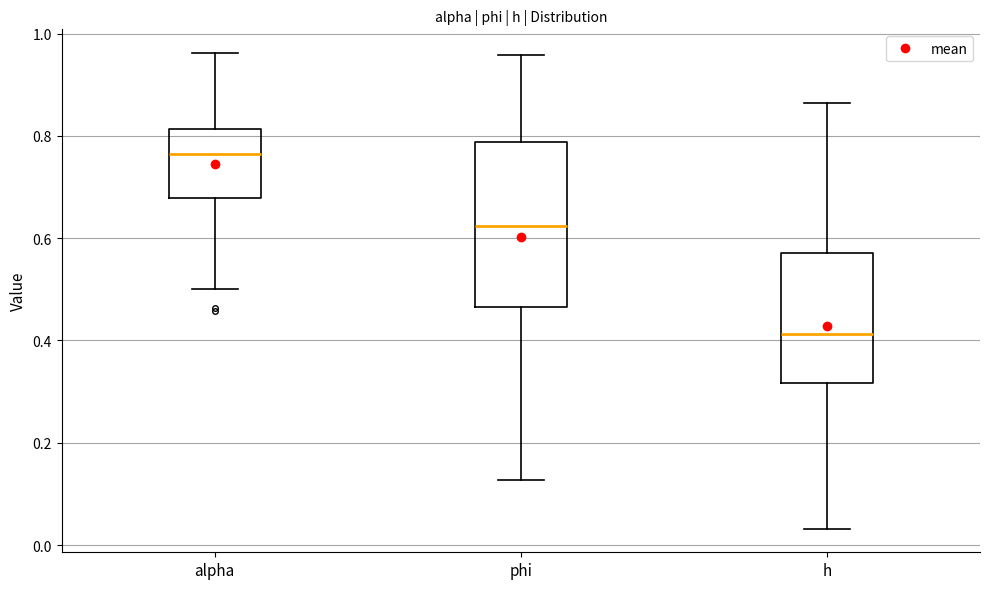

Reading left to right, transcribe this box plot: for each box, give where its median line is, the range the box spans, and where its two whiskers end, as read against the y-axis. The values are not printed on the chart, so give them approximately, as read against the axis.

alpha: median 0.76, box 0.68 to 0.82, whiskers 0.50 to 0.96
phi: median 0.62, box 0.46 to 0.78, whiskers 0.12 to 0.96
h: median 0.42, box 0.32 to 0.58, whiskers 0.04 to 0.86